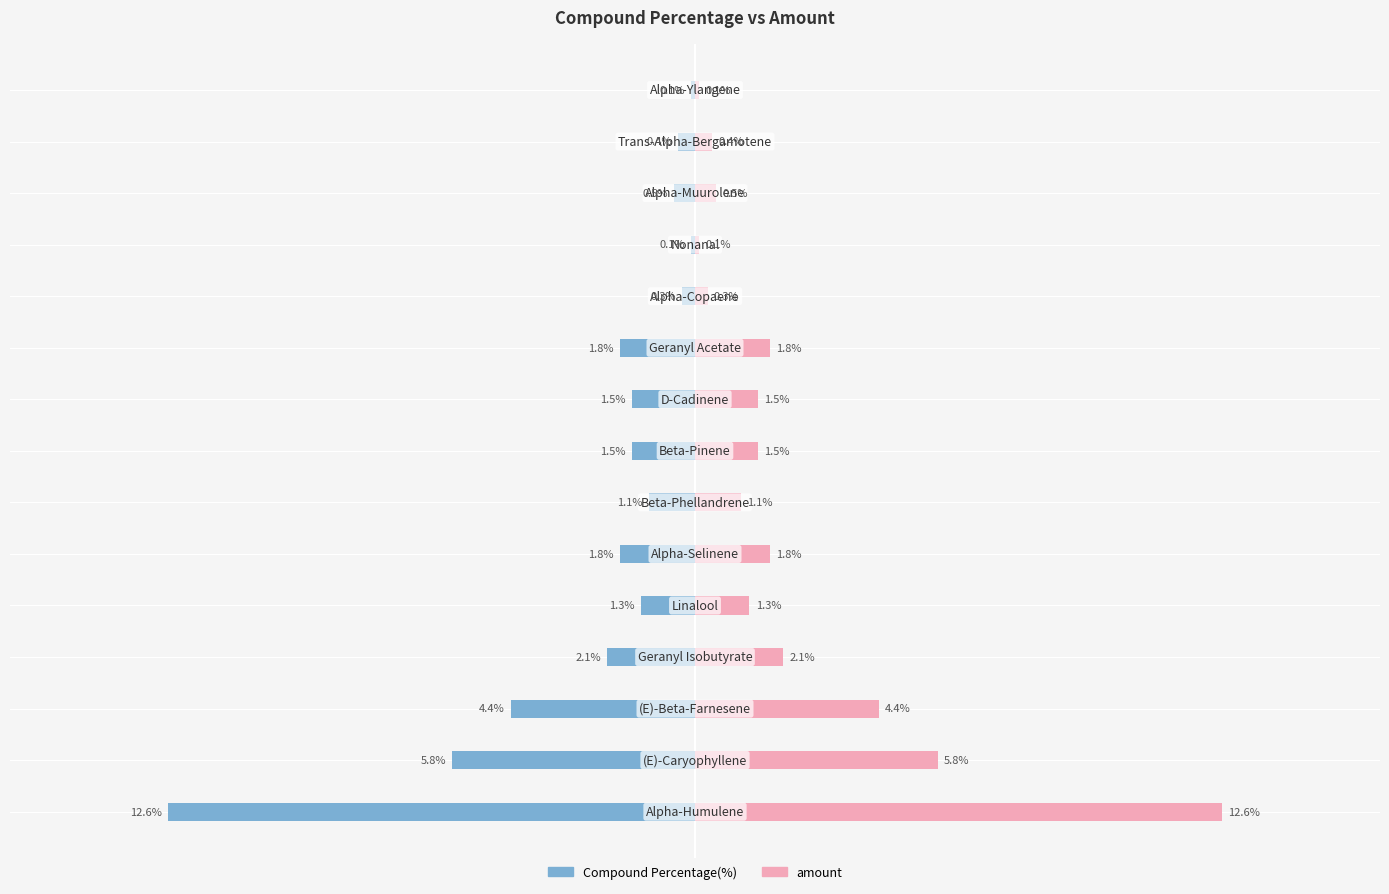

At 5, list the series in order from largest to smallest.

amount, Compound Percentage(%)